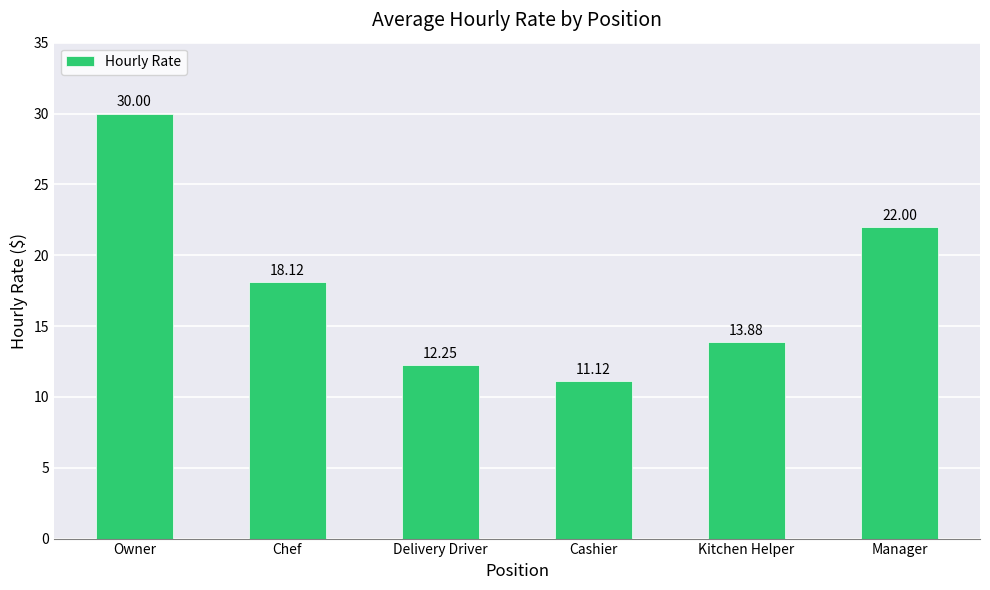

Which has a higher value, Owner or Delivery Driver?

Owner